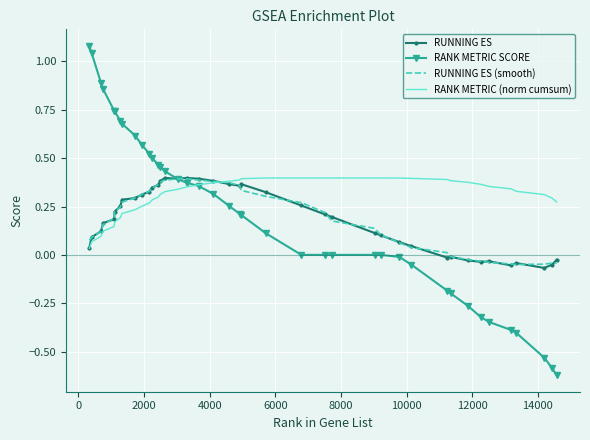

In RUNNING ES, how many points are higher than both neighbors (excluding endpoints)?

6